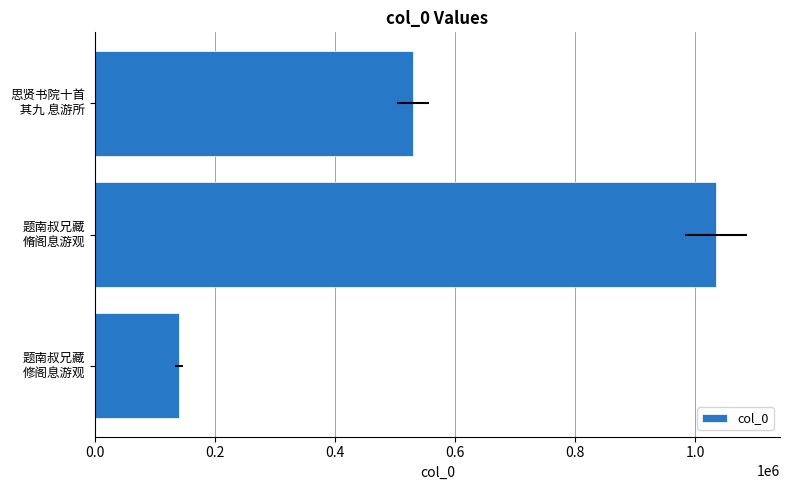

Reading right to left, list all the values displayed in this chart.

530330	1034875	139859